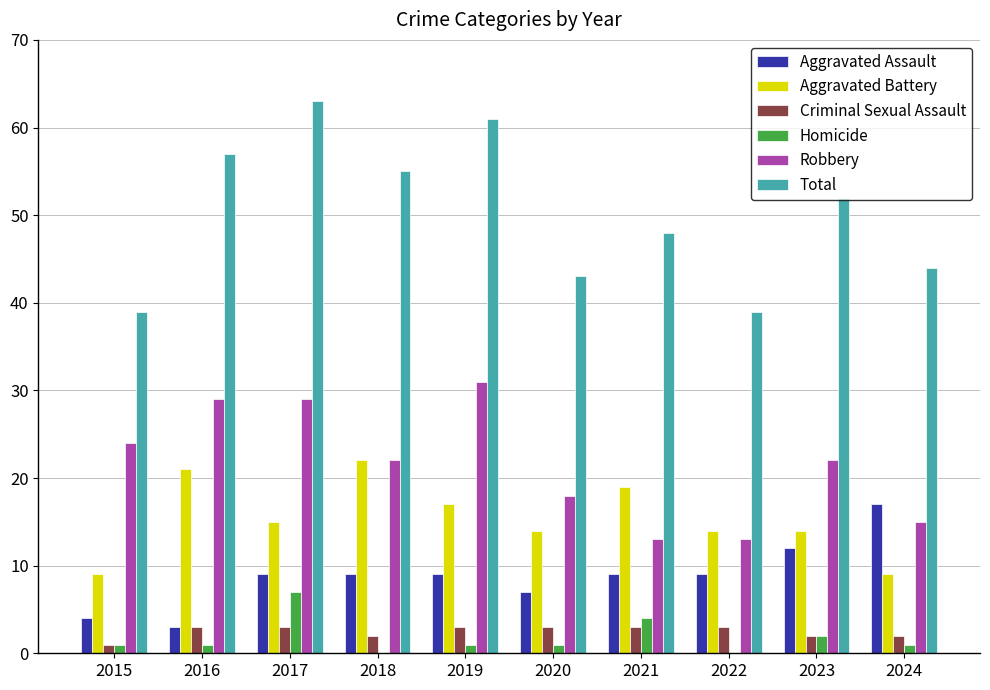

What value does the Criminal Sexual Assault series have at 2021?

3